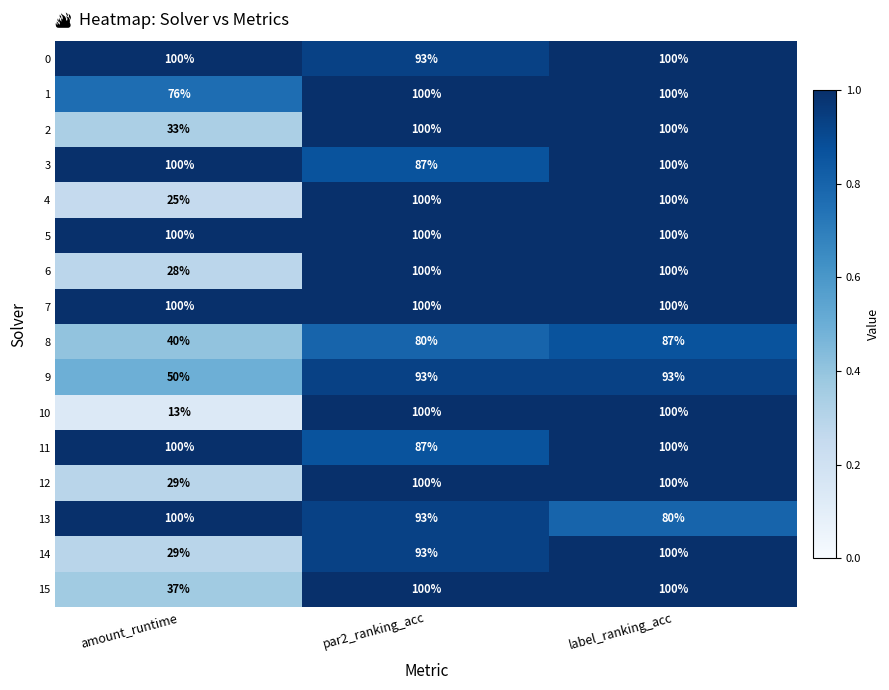

What is the approximate value of 12 at amount_runtime?

29